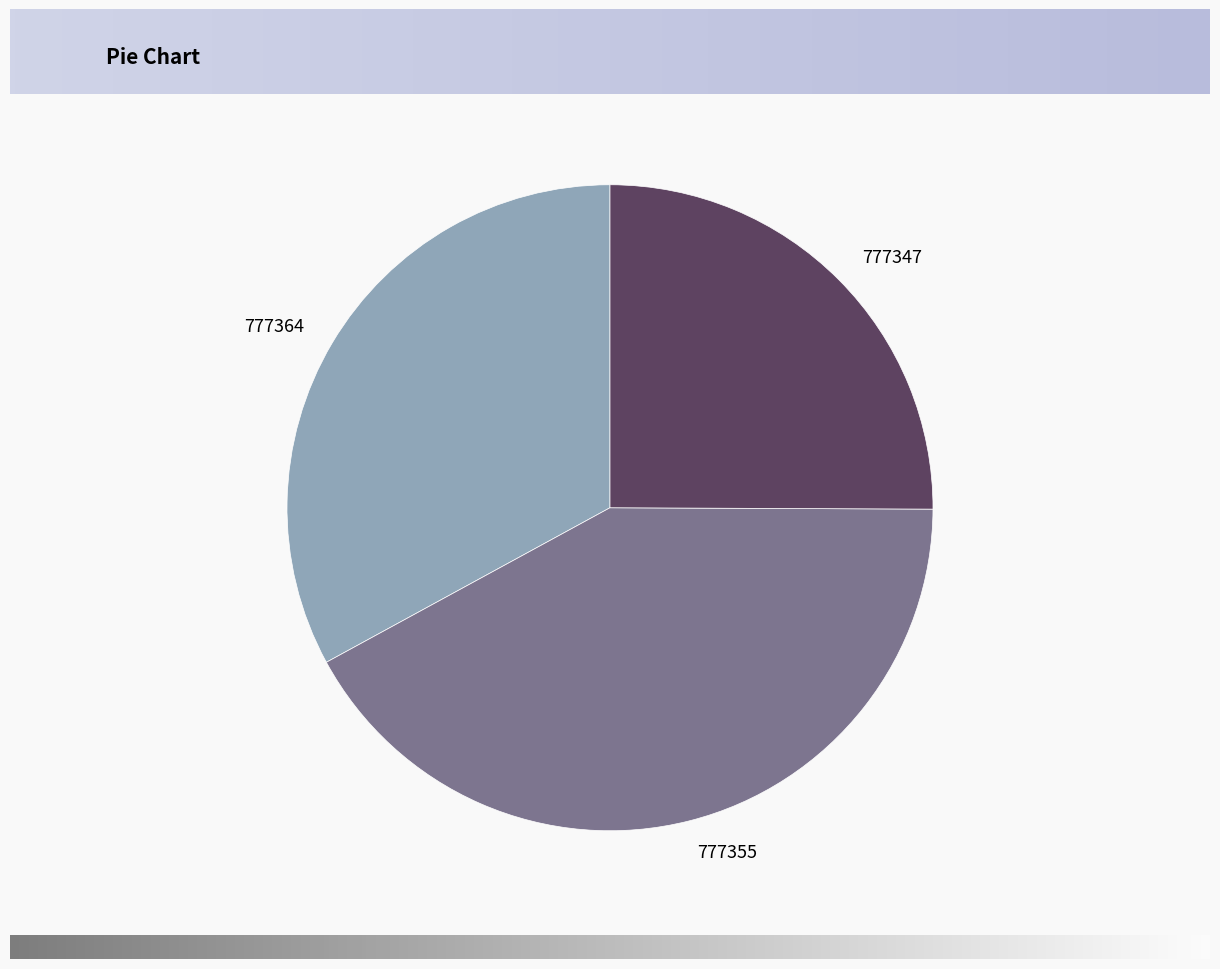

Which category has the biggest portion of the pie?

777355